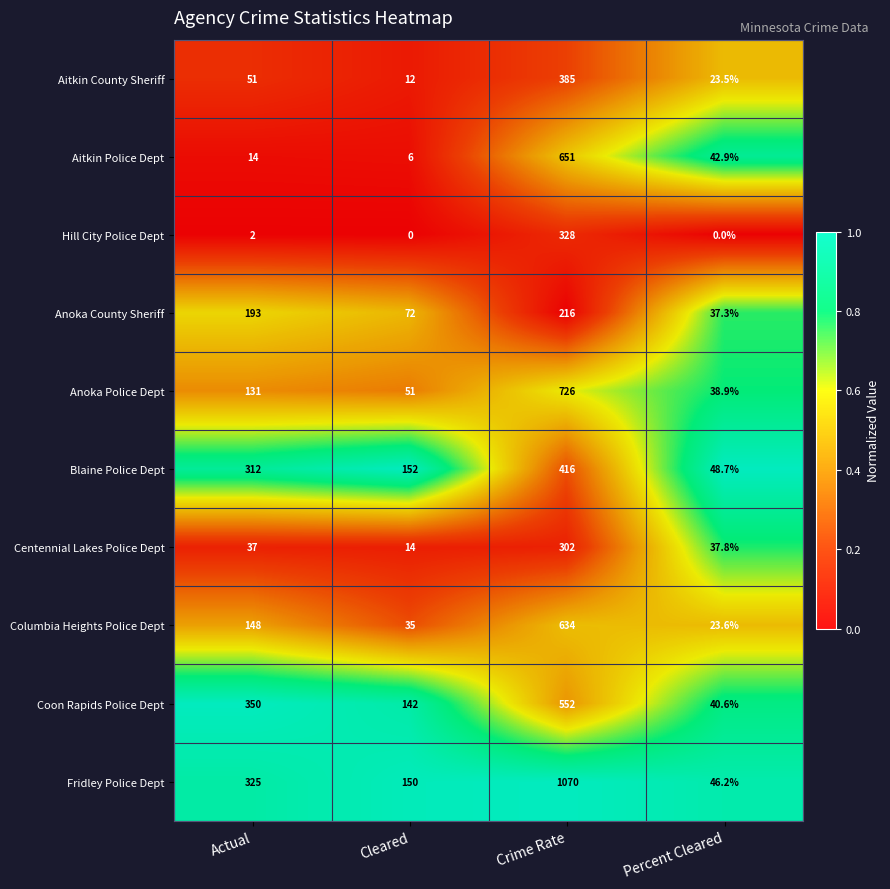

Which series has the largest total across all categories?

Fridley Police Dept